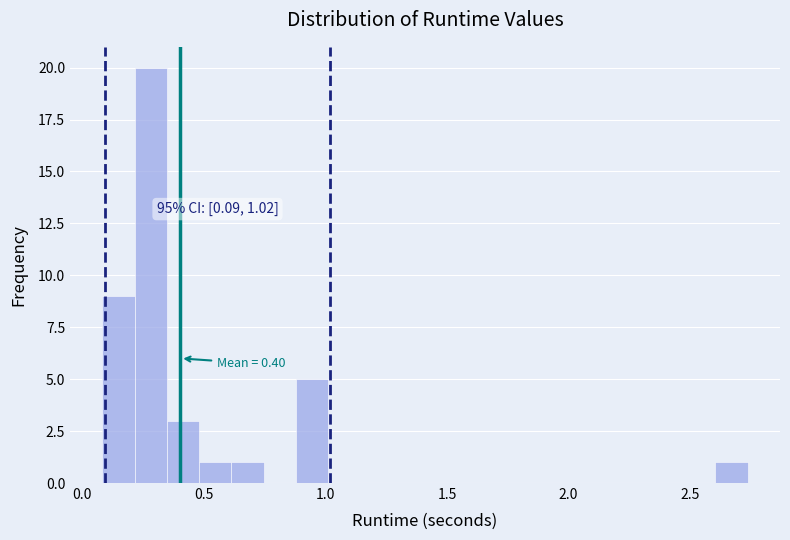

Read against the x-axis, roughly where is the centre of the tallest bar?

0.30